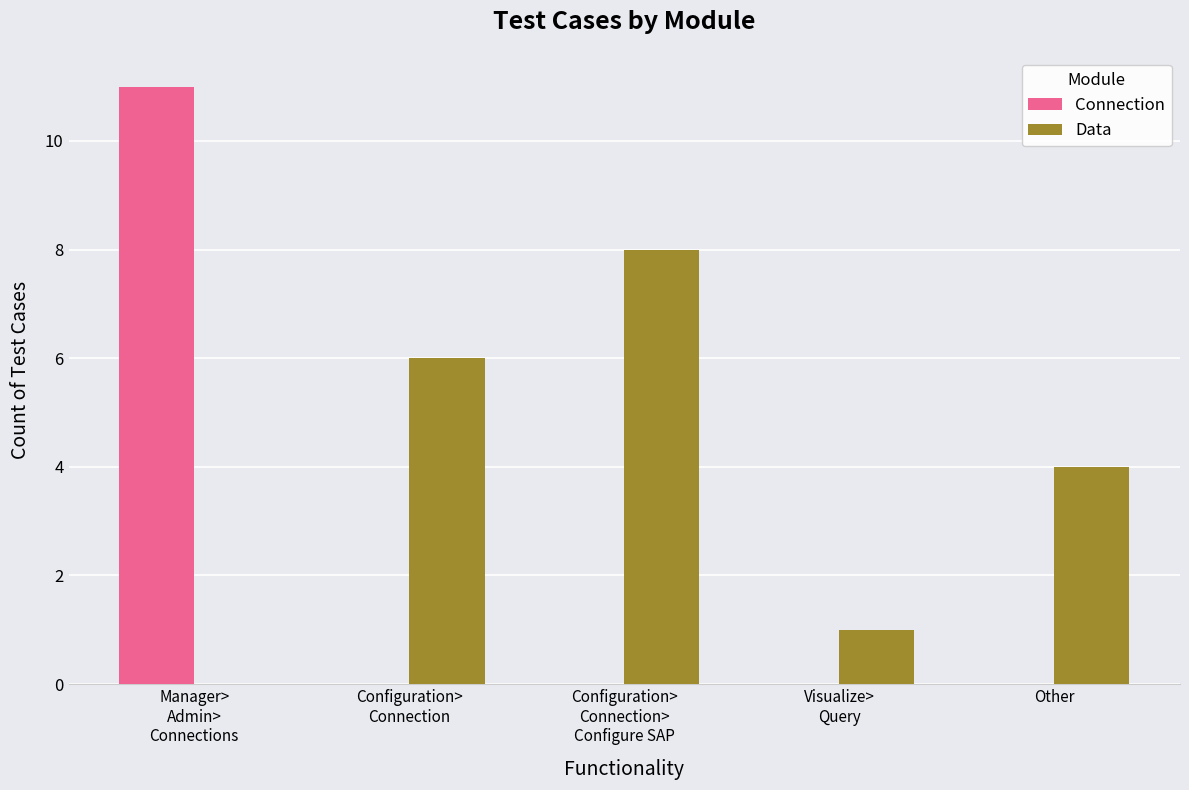

Which category has the highest value across all series?

Manager>
Admin>
Connections